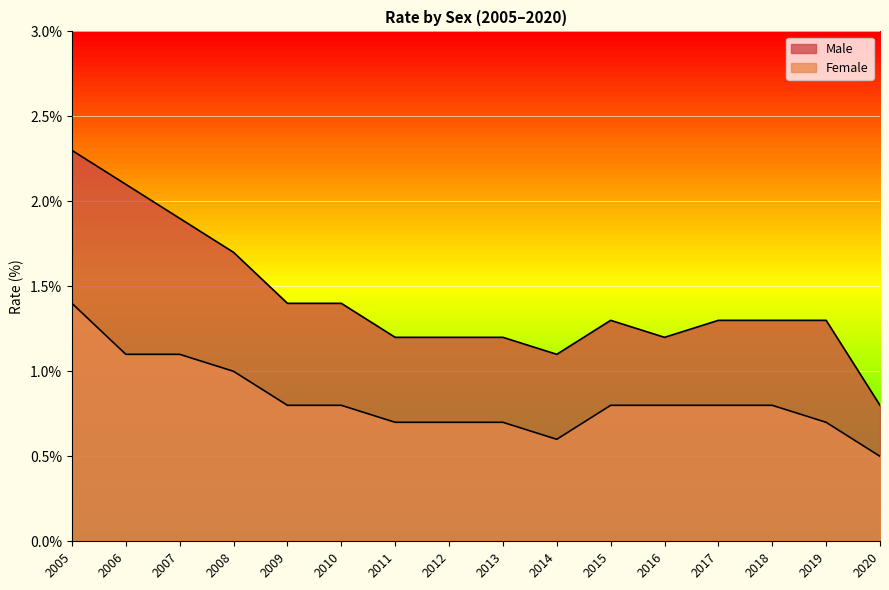

How many lines are shown in the chart?

2